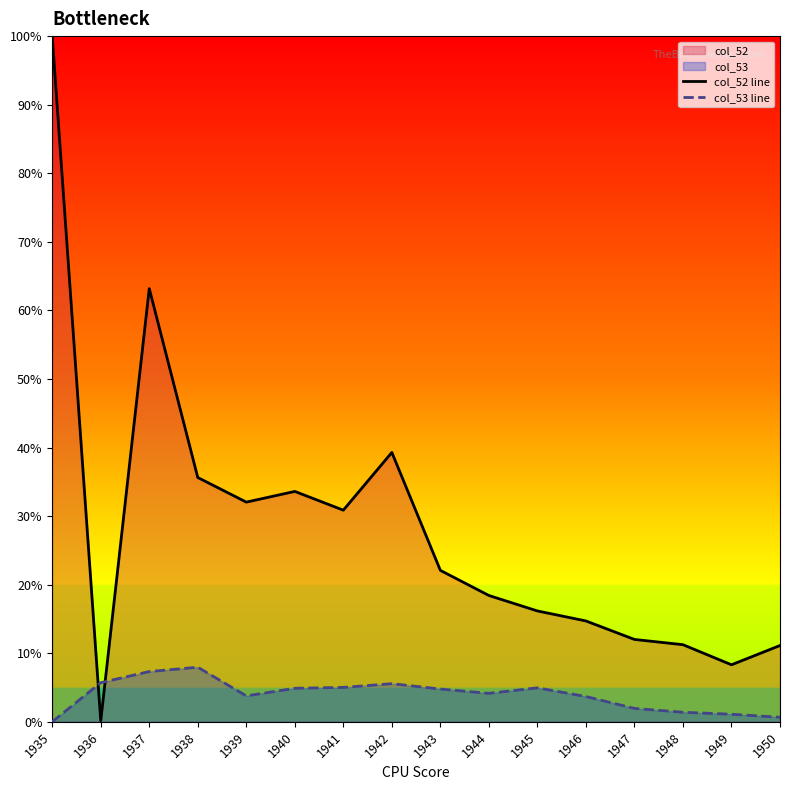

Where do col_53 line and col_52 line first cross each other?

1935 and 1936